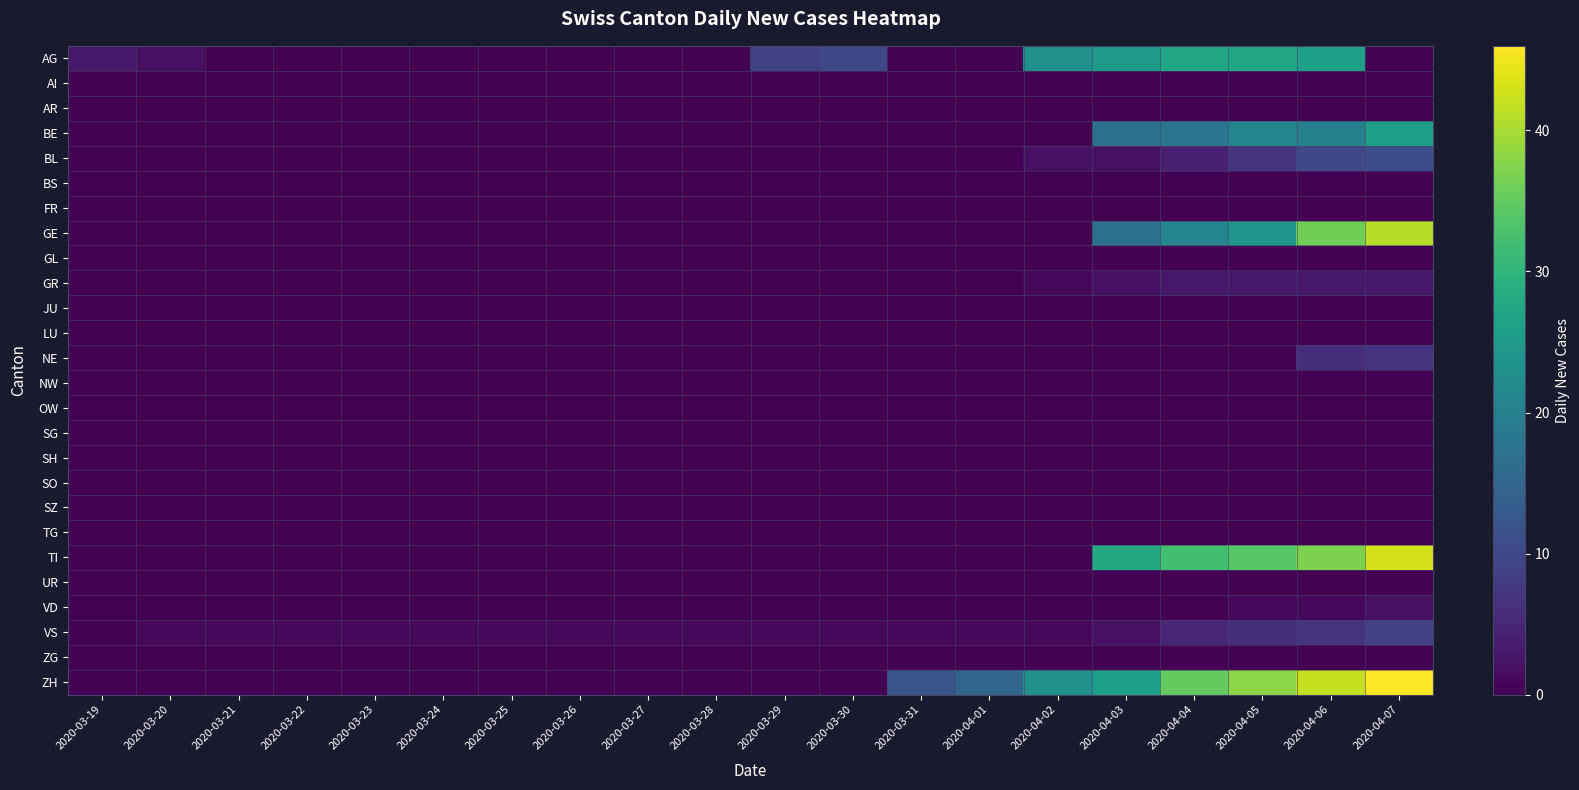

Reading right to left, list all the values displayed in this chart.

AG: 2020-04-07=0	2020-04-06=26	2020-04-05=27	2020-04-04=27	2020-04-03=25	2020-04-02=23	2020-04-01=0	2020-03-31=0	2020-03-30=10	2020-03-29=9	2020-03-28=0	2020-03-27=0	2020-03-26=0	2020-03-25=0	2020-03-24=0	2020-03-23=0	2020-03-22=0	2020-03-21=0	2020-03-20=2	2020-03-19=3
AI: 2020-04-07=0	2020-04-06=0	2020-04-05=0	2020-04-04=0	2020-04-03=0	2020-04-02=0	2020-04-01=0	2020-03-31=0	2020-03-30=0	2020-03-29=0	2020-03-28=0	2020-03-27=0	2020-03-26=0	2020-03-25=0	2020-03-24=0	2020-03-23=0	2020-03-22=0	2020-03-21=0	2020-03-20=0	2020-03-19=0
AR: 2020-04-07=0	2020-04-06=0	2020-04-05=0	2020-04-04=0	2020-04-03=0	2020-04-02=0	2020-04-01=0	2020-03-31=0	2020-03-30=0	2020-03-29=0	2020-03-28=0	2020-03-27=0	2020-03-26=0	2020-03-25=0	2020-03-24=0	2020-03-23=0	2020-03-22=0	2020-03-21=0	2020-03-20=0	2020-03-19=0
BE: 2020-04-07=26	2020-04-06=20	2020-04-05=21	2020-04-04=18	2020-04-03=17	2020-04-02=0	2020-04-01=0	2020-03-31=0	2020-03-30=0	2020-03-29=0	2020-03-28=0	2020-03-27=0	2020-03-26=0	2020-03-25=0	2020-03-24=0	2020-03-23=0	2020-03-22=0	2020-03-21=0	2020-03-20=0	2020-03-19=0
BL: 2020-04-07=11	2020-04-06=10	2020-04-05=7	2020-04-04=4	2020-04-03=2	2020-04-02=2	2020-04-01=0	2020-03-31=0	2020-03-30=0	2020-03-29=0	2020-03-28=0	2020-03-27=0	2020-03-26=0	2020-03-25=0	2020-03-24=0	2020-03-23=0	2020-03-22=0	2020-03-21=0	2020-03-20=0	2020-03-19=0
BS: 2020-04-07=0	2020-04-06=0	2020-04-05=0	2020-04-04=0	2020-04-03=0	2020-04-02=0	2020-04-01=0	2020-03-31=0	2020-03-30=0	2020-03-29=0	2020-03-28=0	2020-03-27=0	2020-03-26=0	2020-03-25=0	2020-03-24=0	2020-03-23=0	2020-03-22=0	2020-03-21=0	2020-03-20=0	2020-03-19=0
FR: 2020-04-07=0	2020-04-06=0	2020-04-05=0	2020-04-04=0	2020-04-03=0	2020-04-02=0	2020-04-01=0	2020-03-31=0	2020-03-30=0	2020-03-29=0	2020-03-28=0	2020-03-27=0	2020-03-26=0	2020-03-25=0	2020-03-24=0	2020-03-23=0	2020-03-22=0	2020-03-21=0	2020-03-20=0	2020-03-19=0
GE: 2020-04-07=41	2020-04-06=36	2020-04-05=24	2020-04-04=21	2020-04-03=17	2020-04-02=0	2020-04-01=0	2020-03-31=0	2020-03-30=0	2020-03-29=0	2020-03-28=0	2020-03-27=0	2020-03-26=0	2020-03-25=0	2020-03-24=0	2020-03-23=0	2020-03-22=0	2020-03-21=0	2020-03-20=0	2020-03-19=0
GL: 2020-04-07=0	2020-04-06=0	2020-04-05=0	2020-04-04=0	2020-04-03=0	2020-04-02=0	2020-04-01=0	2020-03-31=0	2020-03-30=0	2020-03-29=0	2020-03-28=0	2020-03-27=0	2020-03-26=0	2020-03-25=0	2020-03-24=0	2020-03-23=0	2020-03-22=0	2020-03-21=0	2020-03-20=0	2020-03-19=0
GR: 2020-04-07=3	2020-04-06=3	2020-04-05=3	2020-04-04=3	2020-04-03=2	2020-04-02=1	2020-04-01=0	2020-03-31=0	2020-03-30=0	2020-03-29=0	2020-03-28=0	2020-03-27=0	2020-03-26=0	2020-03-25=0	2020-03-24=0	2020-03-23=0	2020-03-22=0	2020-03-21=0	2020-03-20=0	2020-03-19=0
JU: 2020-04-07=0	2020-04-06=0	2020-04-05=0	2020-04-04=0	2020-04-03=0	2020-04-02=0	2020-04-01=0	2020-03-31=0	2020-03-30=0	2020-03-29=0	2020-03-28=0	2020-03-27=0	2020-03-26=0	2020-03-25=0	2020-03-24=0	2020-03-23=0	2020-03-22=0	2020-03-21=0	2020-03-20=0	2020-03-19=0
LU: 2020-04-07=0	2020-04-06=0	2020-04-05=0	2020-04-04=0	2020-04-03=0	2020-04-02=0	2020-04-01=0	2020-03-31=0	2020-03-30=0	2020-03-29=0	2020-03-28=0	2020-03-27=0	2020-03-26=0	2020-03-25=0	2020-03-24=0	2020-03-23=0	2020-03-22=0	2020-03-21=0	2020-03-20=0	2020-03-19=0
NE: 2020-04-07=7	2020-04-06=6	2020-04-05=0	2020-04-04=0	2020-04-03=0	2020-04-02=0	2020-04-01=0	2020-03-31=0	2020-03-30=0	2020-03-29=0	2020-03-28=0	2020-03-27=0	2020-03-26=0	2020-03-25=0	2020-03-24=0	2020-03-23=0	2020-03-22=0	2020-03-21=0	2020-03-20=0	2020-03-19=0
NW: 2020-04-07=0	2020-04-06=0	2020-04-05=0	2020-04-04=0	2020-04-03=0	2020-04-02=0	2020-04-01=0	2020-03-31=0	2020-03-30=0	2020-03-29=0	2020-03-28=0	2020-03-27=0	2020-03-26=0	2020-03-25=0	2020-03-24=0	2020-03-23=0	2020-03-22=0	2020-03-21=0	2020-03-20=0	2020-03-19=0
OW: 2020-04-07=0	2020-04-06=0	2020-04-05=0	2020-04-04=0	2020-04-03=0	2020-04-02=0	2020-04-01=0	2020-03-31=0	2020-03-30=0	2020-03-29=0	2020-03-28=0	2020-03-27=0	2020-03-26=0	2020-03-25=0	2020-03-24=0	2020-03-23=0	2020-03-22=0	2020-03-21=0	2020-03-20=0	2020-03-19=0
SG: 2020-04-07=0	2020-04-06=0	2020-04-05=0	2020-04-04=0	2020-04-03=0	2020-04-02=0	2020-04-01=0	2020-03-31=0	2020-03-30=0	2020-03-29=0	2020-03-28=0	2020-03-27=0	2020-03-26=0	2020-03-25=0	2020-03-24=0	2020-03-23=0	2020-03-22=0	2020-03-21=0	2020-03-20=0	2020-03-19=0
SH: 2020-04-07=0	2020-04-06=0	2020-04-05=0	2020-04-04=0	2020-04-03=0	2020-04-02=0	2020-04-01=0	2020-03-31=0	2020-03-30=0	2020-03-29=0	2020-03-28=0	2020-03-27=0	2020-03-26=0	2020-03-25=0	2020-03-24=0	2020-03-23=0	2020-03-22=0	2020-03-21=0	2020-03-20=0	2020-03-19=0
SO: 2020-04-07=0	2020-04-06=0	2020-04-05=0	2020-04-04=0	2020-04-03=0	2020-04-02=0	2020-04-01=0	2020-03-31=0	2020-03-30=0	2020-03-29=0	2020-03-28=0	2020-03-27=0	2020-03-26=0	2020-03-25=0	2020-03-24=0	2020-03-23=0	2020-03-22=0	2020-03-21=0	2020-03-20=0	2020-03-19=0
SZ: 2020-04-07=0	2020-04-06=0	2020-04-05=0	2020-04-04=0	2020-04-03=0	2020-04-02=0	2020-04-01=0	2020-03-31=0	2020-03-30=0	2020-03-29=0	2020-03-28=0	2020-03-27=0	2020-03-26=0	2020-03-25=0	2020-03-24=0	2020-03-23=0	2020-03-22=0	2020-03-21=0	2020-03-20=0	2020-03-19=0
TG: 2020-04-07=0	2020-04-06=0	2020-04-05=0	2020-04-04=0	2020-04-03=0	2020-04-02=0	2020-04-01=0	2020-03-31=0	2020-03-30=0	2020-03-29=0	2020-03-28=0	2020-03-27=0	2020-03-26=0	2020-03-25=0	2020-03-24=0	2020-03-23=0	2020-03-22=0	2020-03-21=0	2020-03-20=0	2020-03-19=0
TI: 2020-04-07=43	2020-04-06=37	2020-04-05=34	2020-04-04=32	2020-04-03=28	2020-04-02=0	2020-04-01=0	2020-03-31=0	2020-03-30=0	2020-03-29=0	2020-03-28=0	2020-03-27=0	2020-03-26=0	2020-03-25=0	2020-03-24=0	2020-03-23=0	2020-03-22=0	2020-03-21=0	2020-03-20=0	2020-03-19=0
UR: 2020-04-07=0	2020-04-06=0	2020-04-05=0	2020-04-04=0	2020-04-03=0	2020-04-02=0	2020-04-01=0	2020-03-31=0	2020-03-30=0	2020-03-29=0	2020-03-28=0	2020-03-27=0	2020-03-26=0	2020-03-25=0	2020-03-24=0	2020-03-23=0	2020-03-22=0	2020-03-21=0	2020-03-20=0	2020-03-19=0
VD: 2020-04-07=2	2020-04-06=1	2020-04-05=1	2020-04-04=0	2020-04-03=0	2020-04-02=0	2020-04-01=0	2020-03-31=0	2020-03-30=0	2020-03-29=0	2020-03-28=0	2020-03-27=0	2020-03-26=0	2020-03-25=0	2020-03-24=0	2020-03-23=0	2020-03-22=0	2020-03-21=0	2020-03-20=0	2020-03-19=0
VS: 2020-04-07=9	2020-04-06=7	2020-04-05=6	2020-04-04=5	2020-04-03=2	2020-04-02=1	2020-04-01=1	2020-03-31=1	2020-03-30=1	2020-03-29=1	2020-03-28=1	2020-03-27=1	2020-03-26=1	2020-03-25=1	2020-03-24=1	2020-03-23=1	2020-03-22=1	2020-03-21=1	2020-03-20=1	2020-03-19=0
ZG: 2020-04-07=0	2020-04-06=0	2020-04-05=0	2020-04-04=0	2020-04-03=0	2020-04-02=0	2020-04-01=0	2020-03-31=0	2020-03-30=0	2020-03-29=0	2020-03-28=0	2020-03-27=0	2020-03-26=0	2020-03-25=0	2020-03-24=0	2020-03-23=0	2020-03-22=0	2020-03-21=0	2020-03-20=0	2020-03-19=0
ZH: 2020-04-07=46	2020-04-06=42	2020-04-05=38	2020-04-04=35	2020-04-03=26	2020-04-02=23	2020-04-01=15	2020-03-31=12	2020-03-30=0	2020-03-29=0	2020-03-28=0	2020-03-27=0	2020-03-26=0	2020-03-25=0	2020-03-24=0	2020-03-23=0	2020-03-22=0	2020-03-21=0	2020-03-20=0	2020-03-19=0